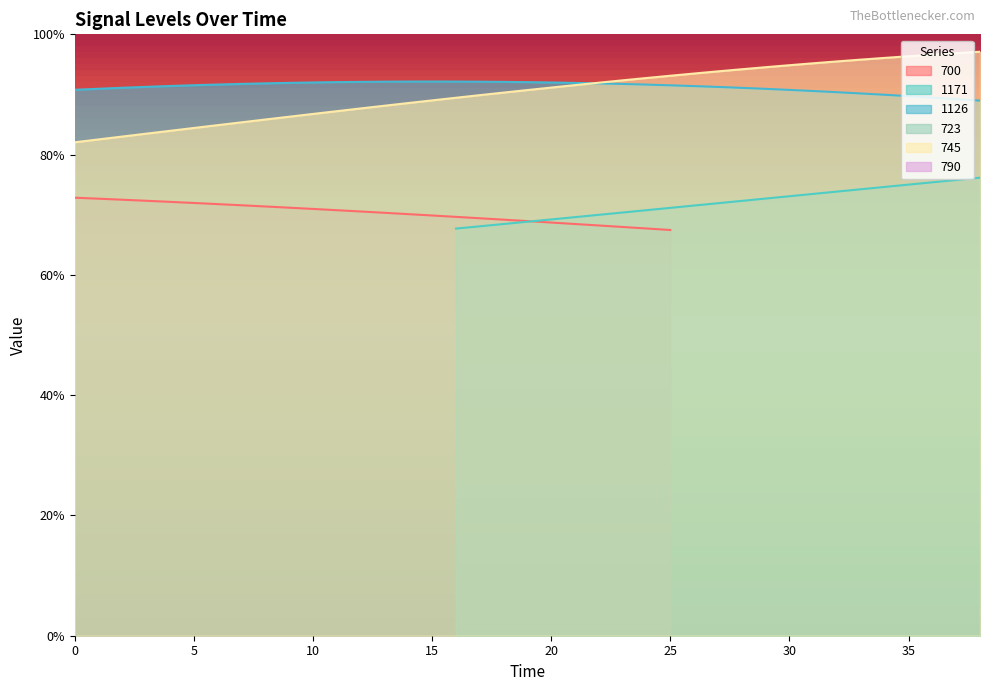

At which label is 1171 closest to 38?

16